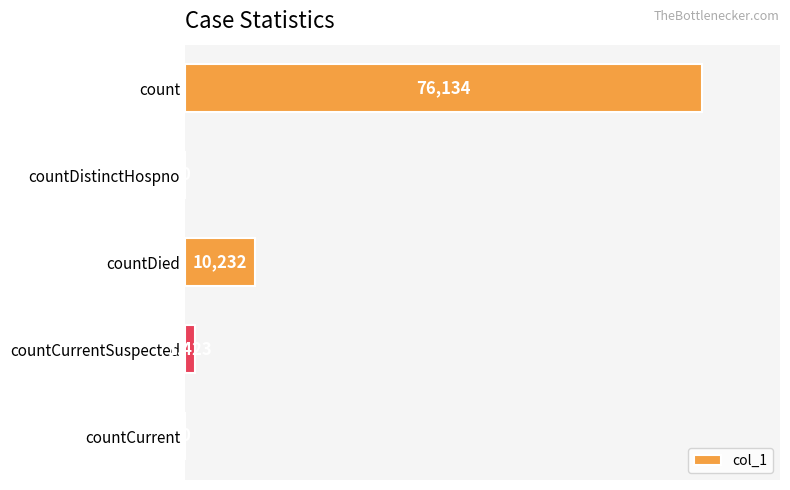

How many categories are shown in the chart?

5